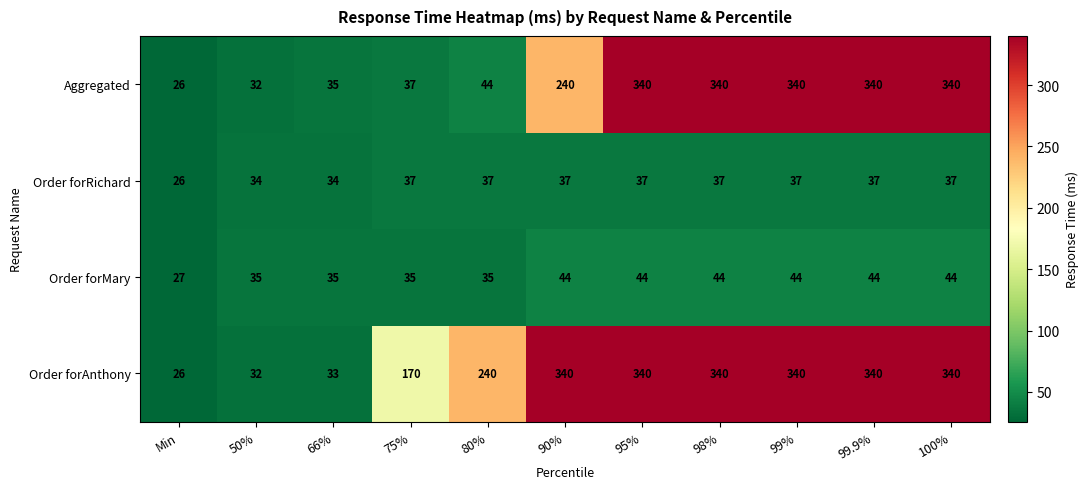

At how many categories does at least one series exceed 121?

8